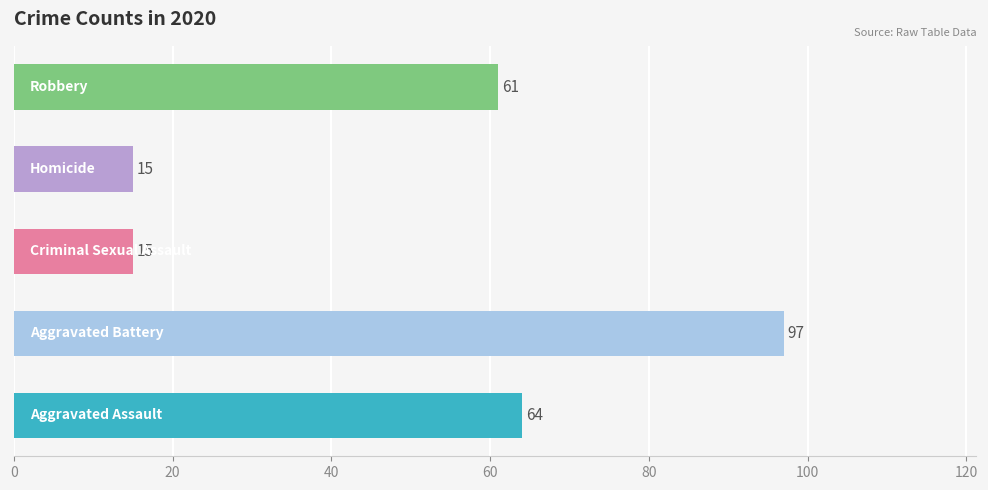

What is the greatest value displayed?

97